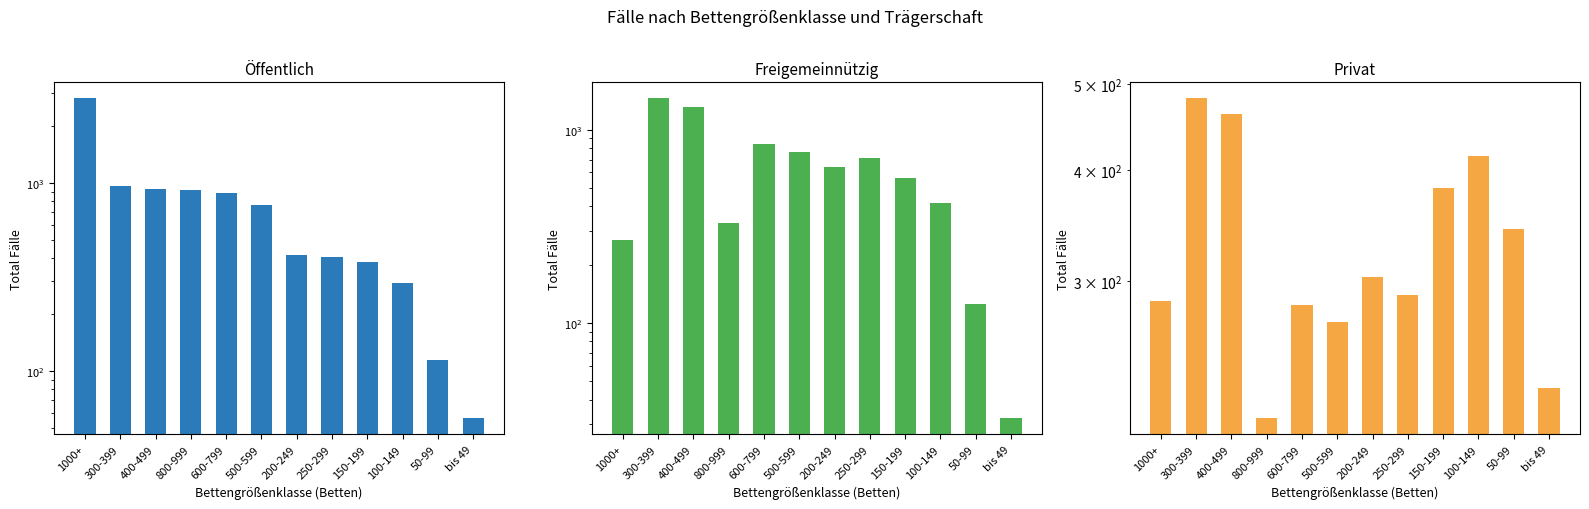

What is the label of the 5th bar from the left?

600-799